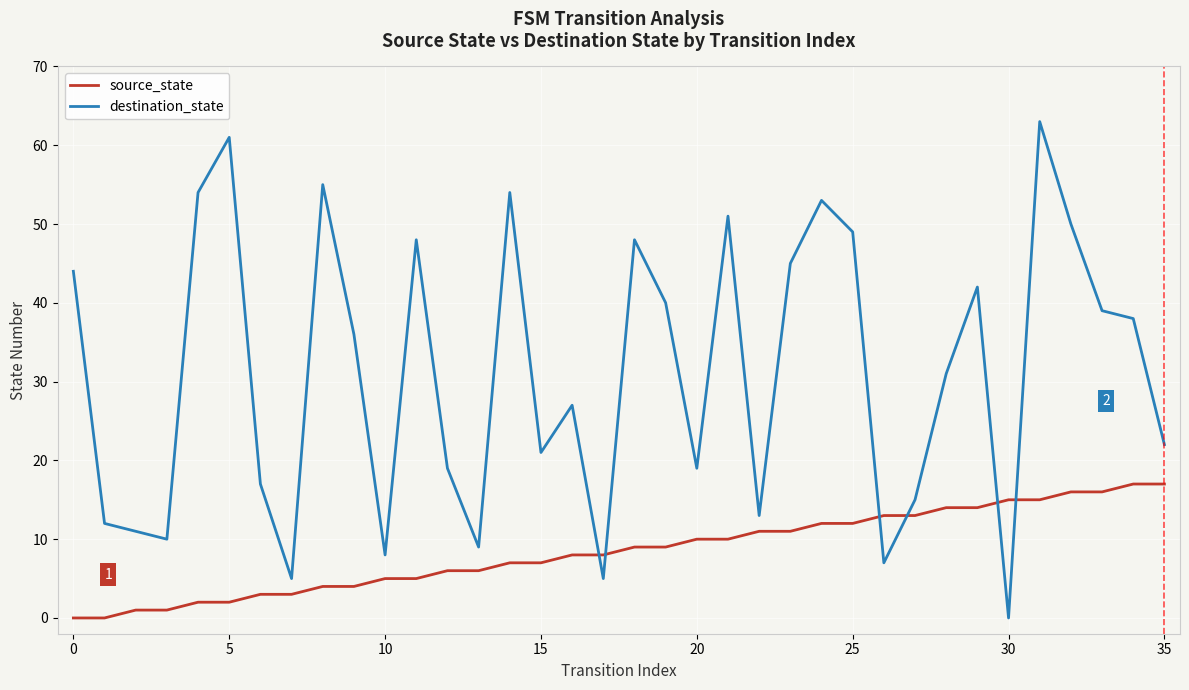

Which series has the largest total across all categories?

destination_state